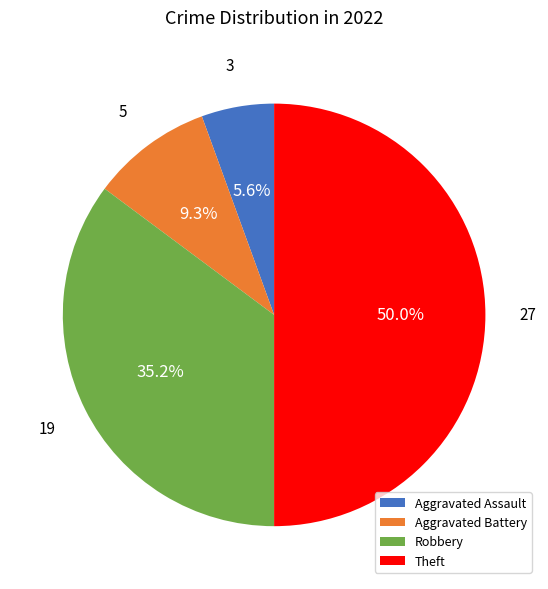

To the nearest percent, what is the difference between the Theft and Robbery slice percentages?

15%